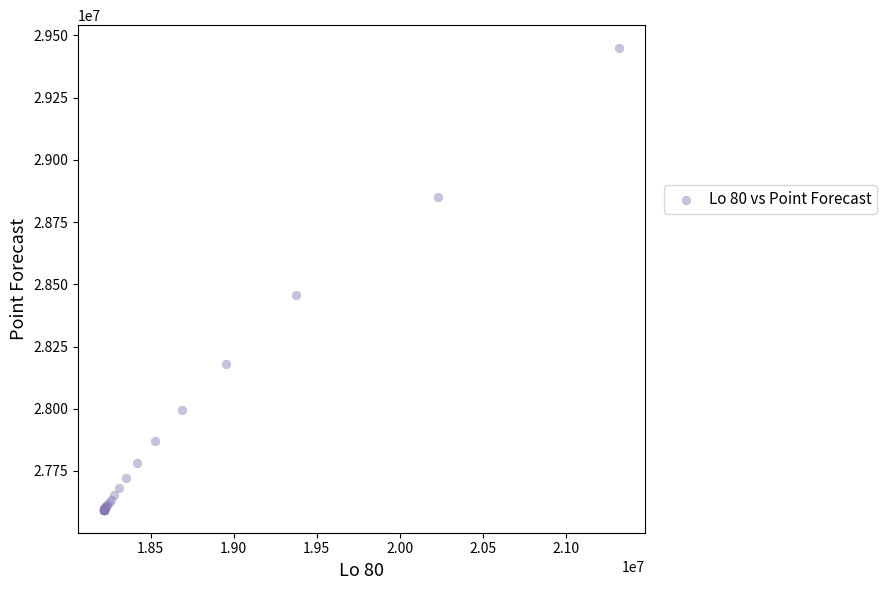

What Y value in the scatter plot is closest to 28521592?

28455657.1